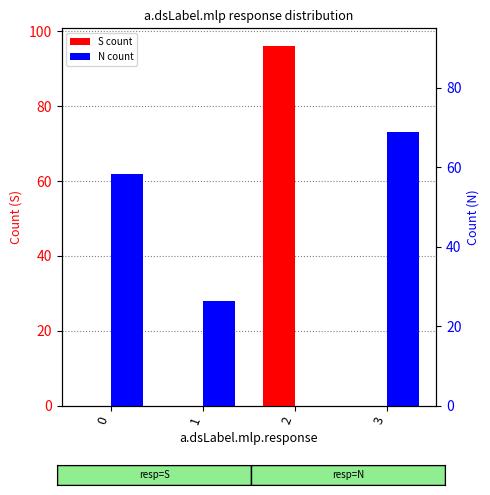

What is the difference between the highest and lowest values at 1?

28